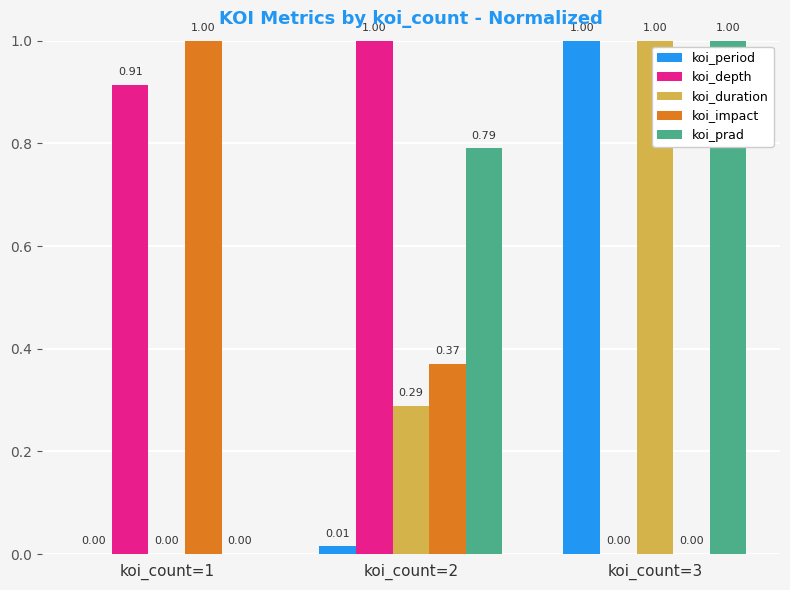

At which category is the sum across all series the highest?

koi_count=3